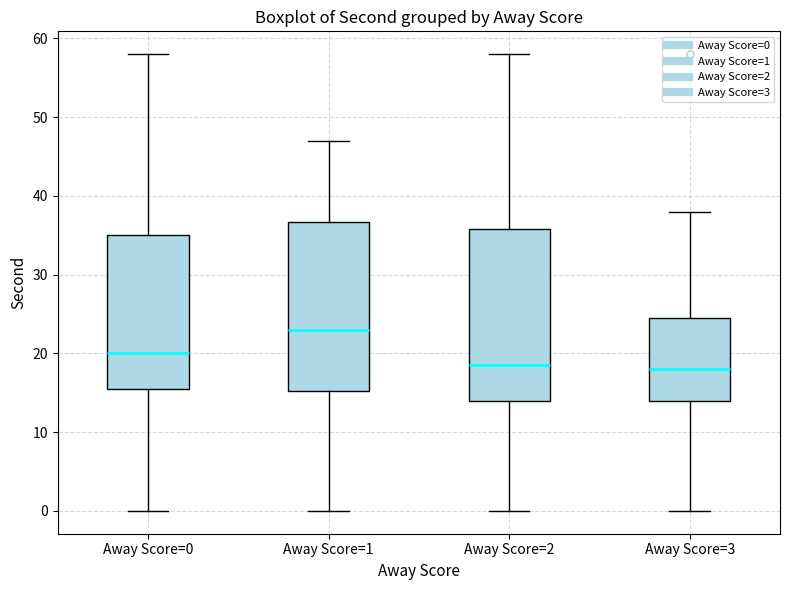

Where is the upper edge of the box for Away Score=1 on the y-axis? The values are not printed on the chart, so give them approximately, as read against the axis.

37